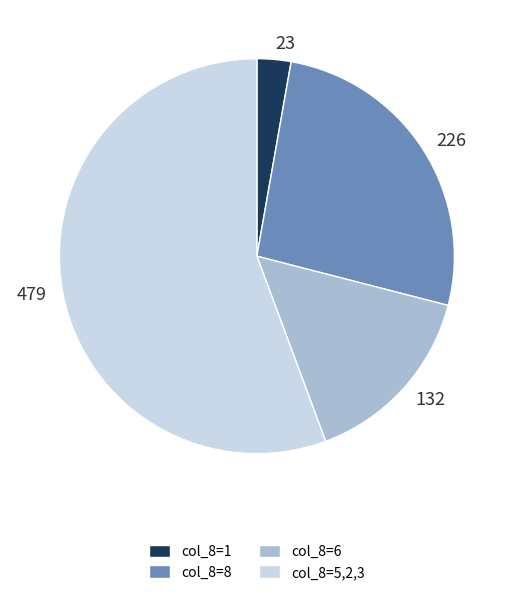

Approximately how many times larger is the value at 226 compared to 132?

1.7